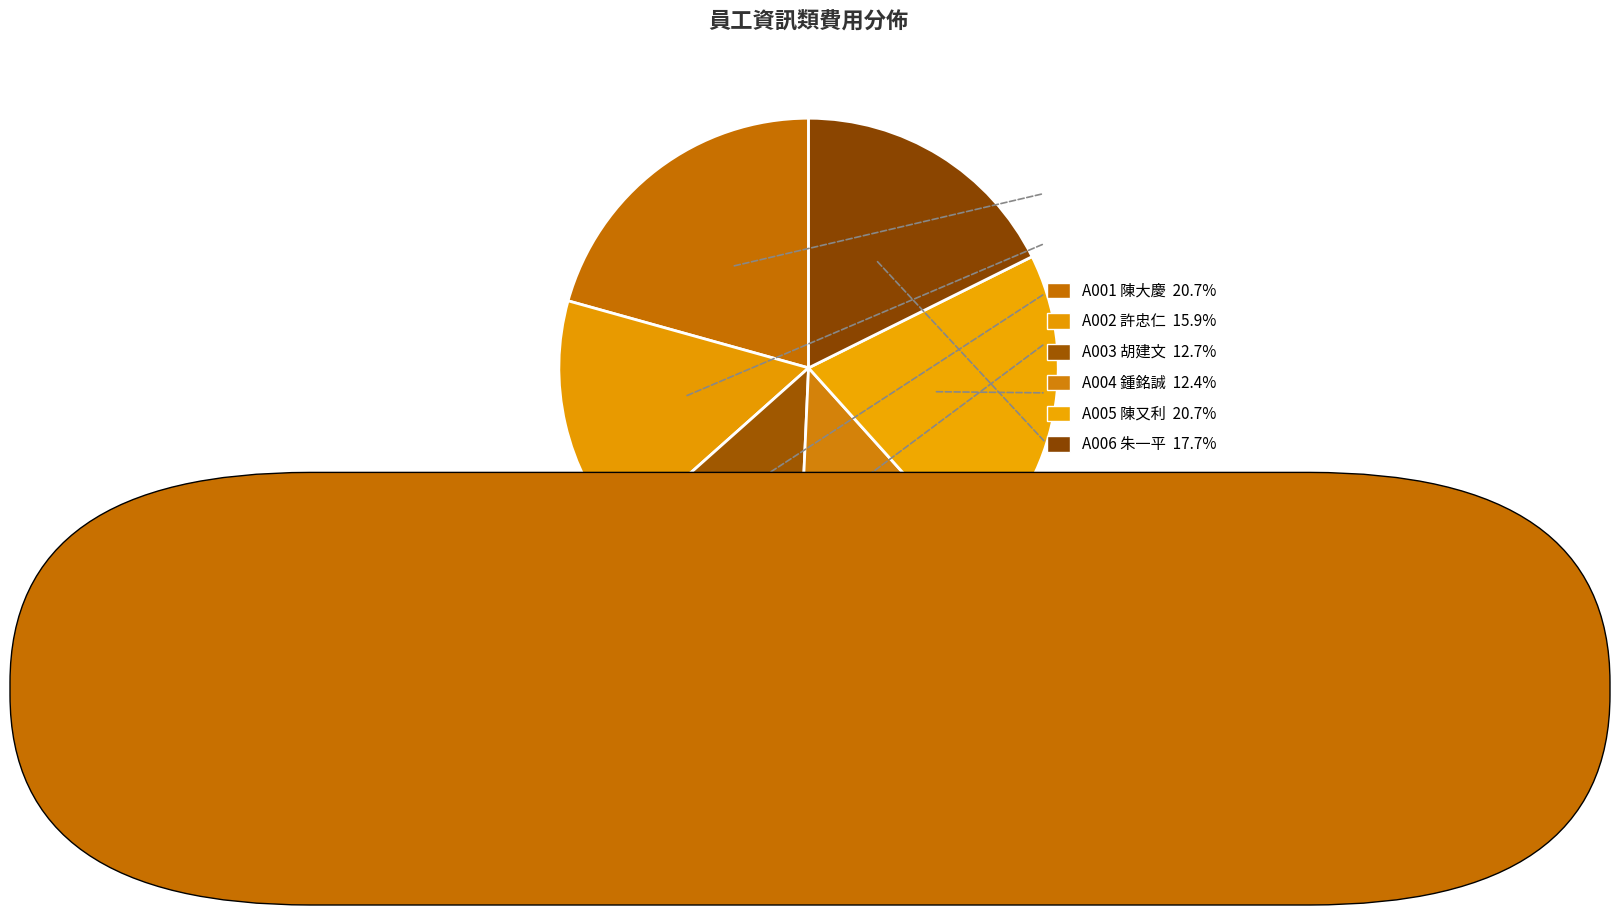

What is the smallest slice in the pie chart?

A004